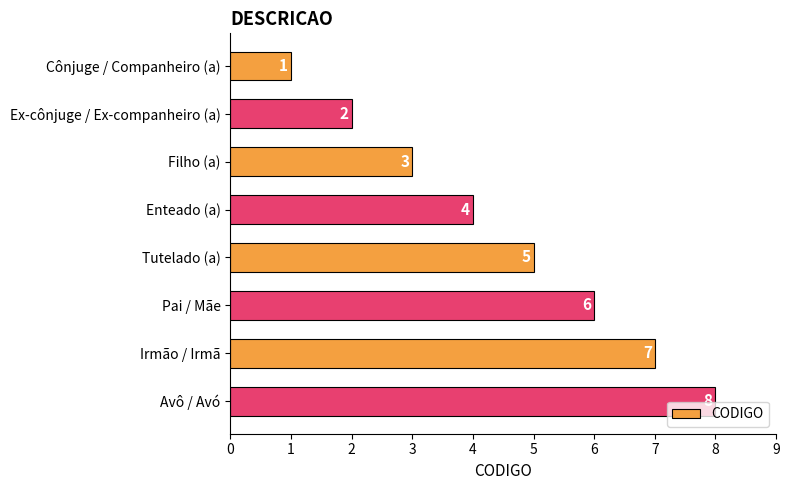

List the labels in order of value, largest first.

Avô / Avó, Irmão / Irmã, Pai / Mãe, Tutelado (a), Enteado (a), Filho (a), Ex-cônjuge / Ex-companheiro (a), Cônjuge / Companheiro (a)